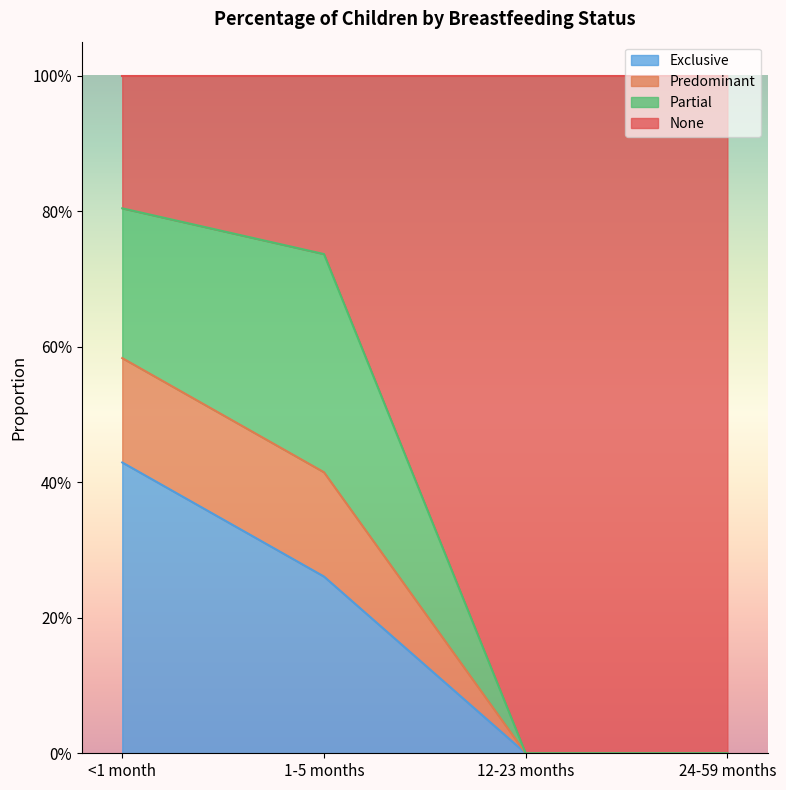

Does the chart display data point markers on the line(s)?

No